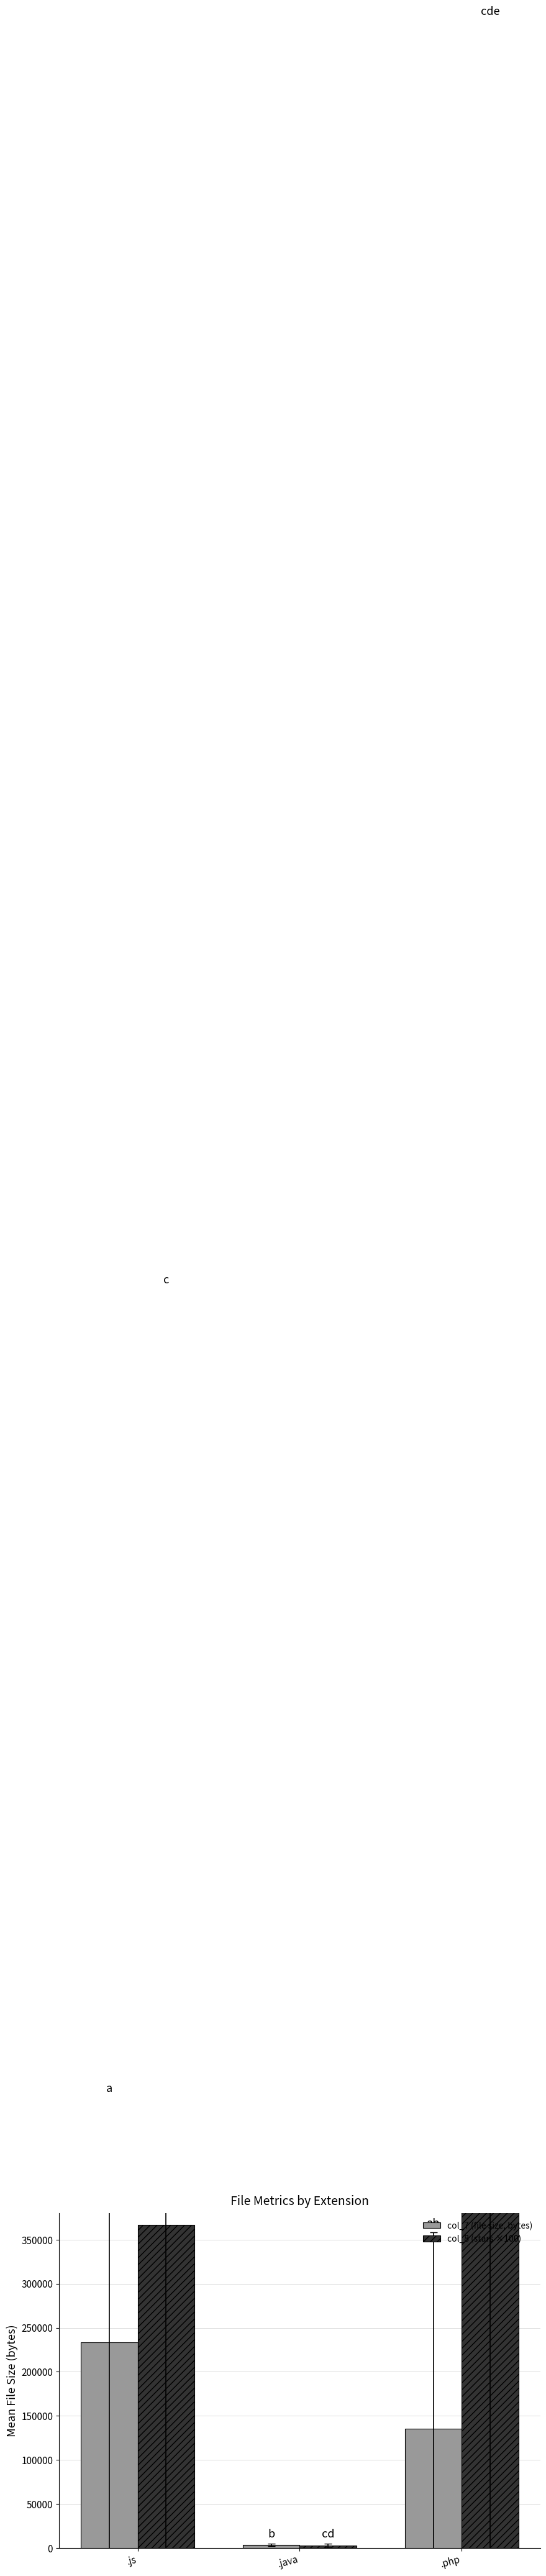

What is the maximum value for col_7 (file size, bytes)?

233192.9